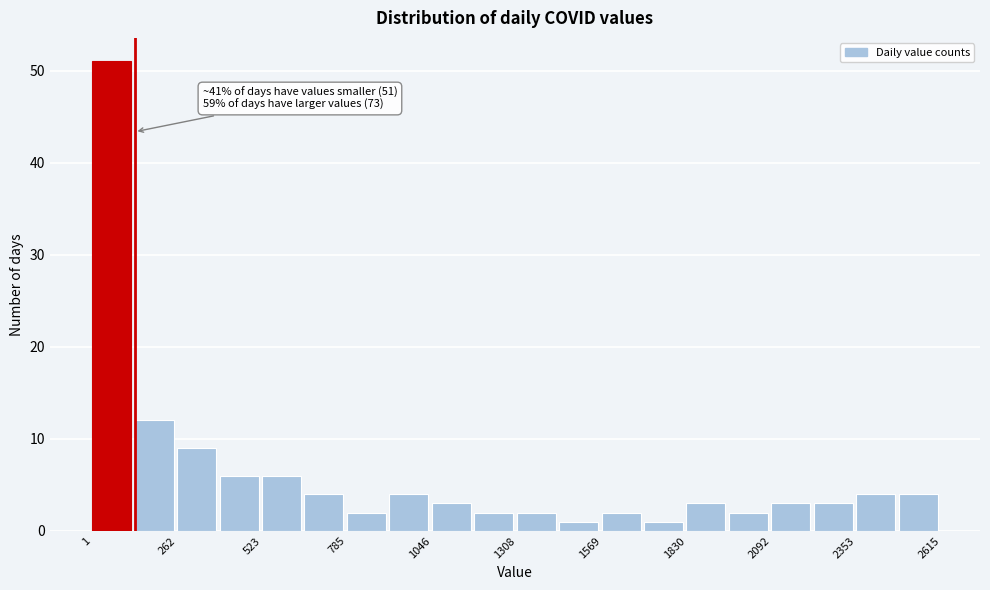

Around what value on the x-axis is the tallest bar? Give the approximate position of its centre, as read against the axis.

50